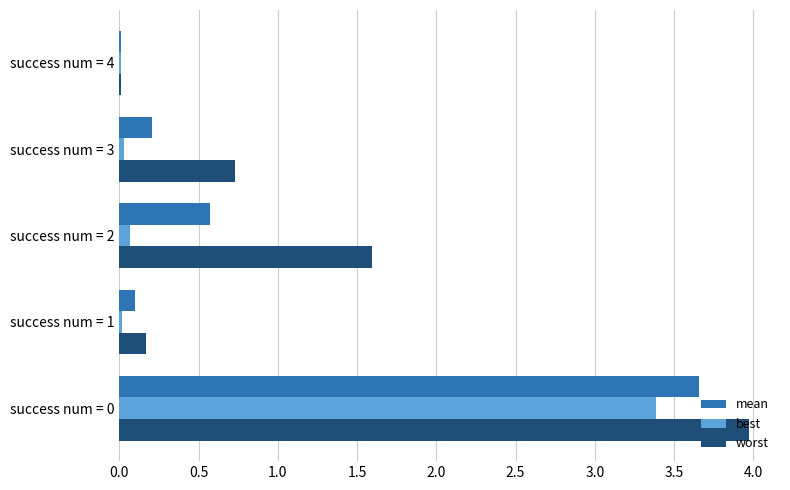

Which series has the largest total across all categories?

worst